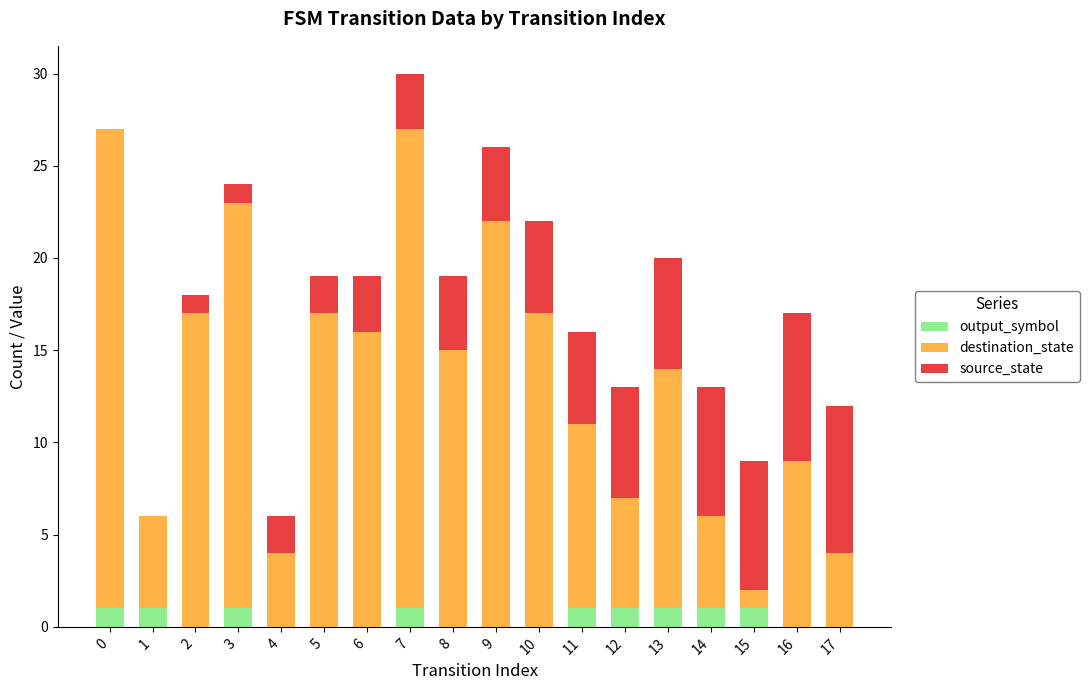

The value of output_symbol at 8 is 0. True or false?

True